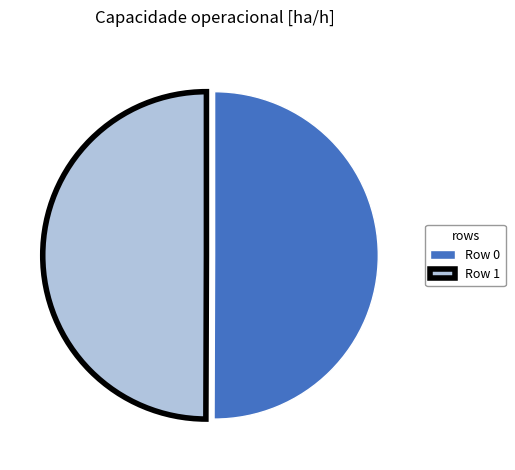

The Row 1 slice represents 44% of the pie. True or false?

False